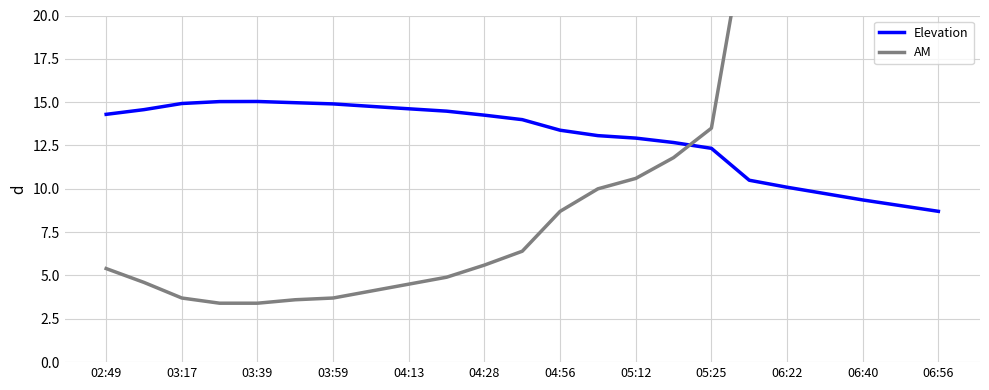

True or false: Elevation has a value of 14.9 at 03:17.

True